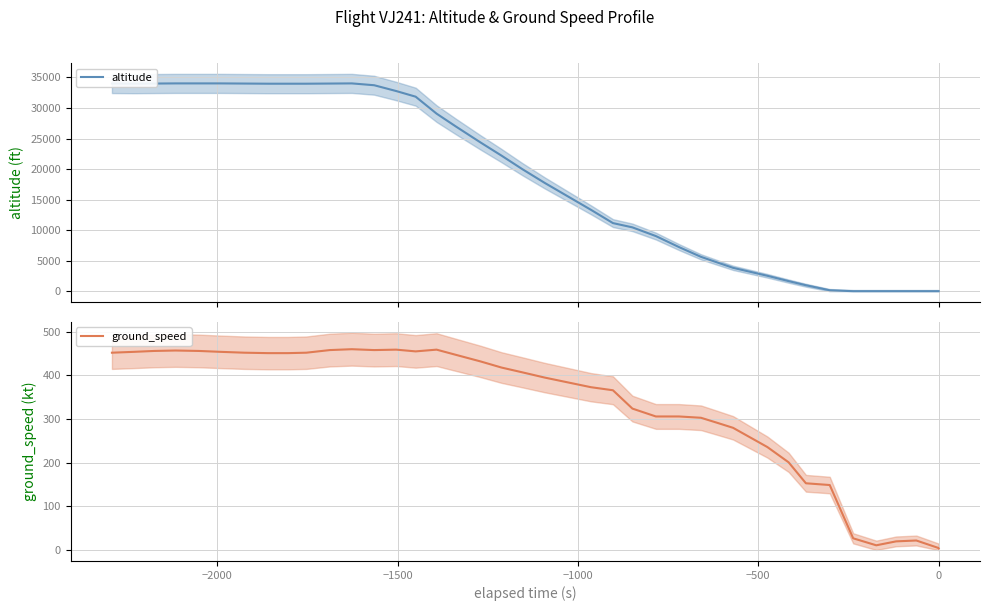

Rank the series by their average value, from lowest to highest.

ground_speed, altitude